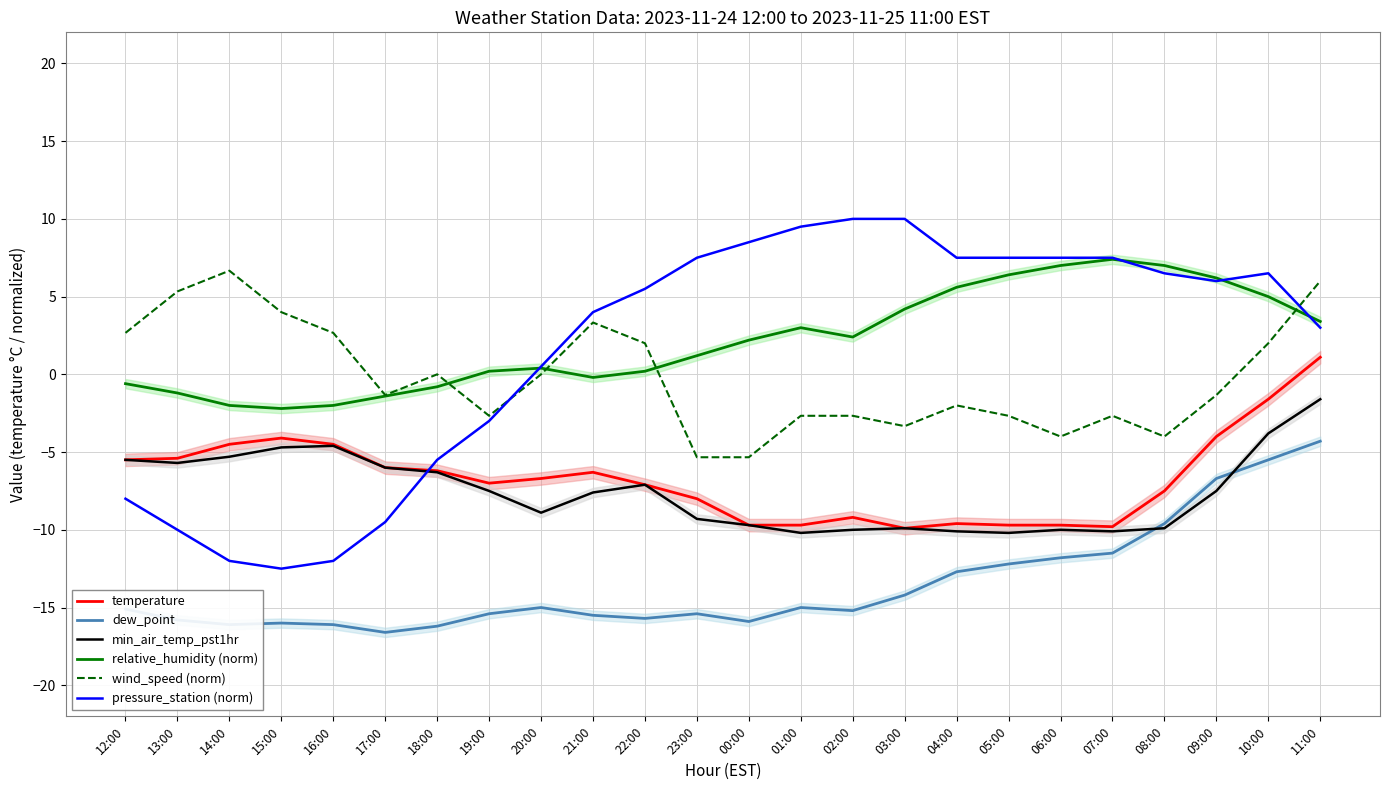

How many values in pressure_station (norm) are above zero?

16